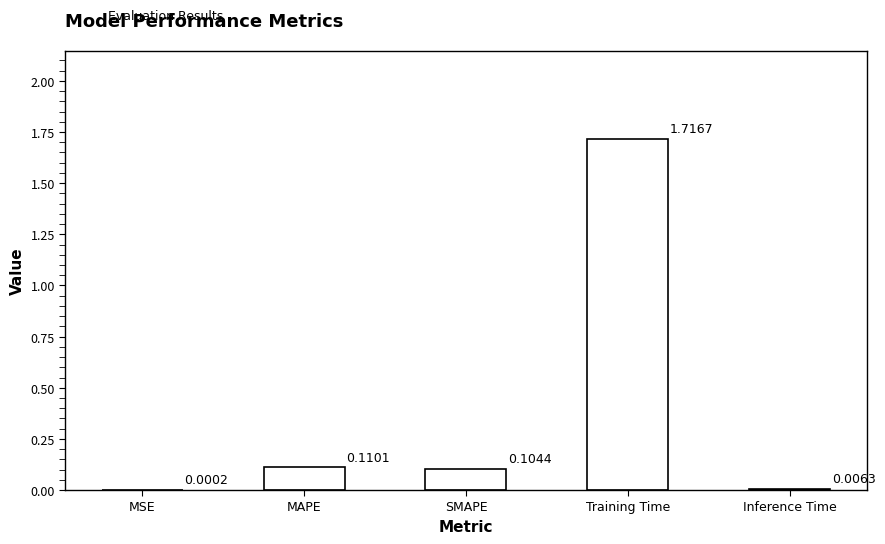

Where is the data nearest to the value 0?

MSE